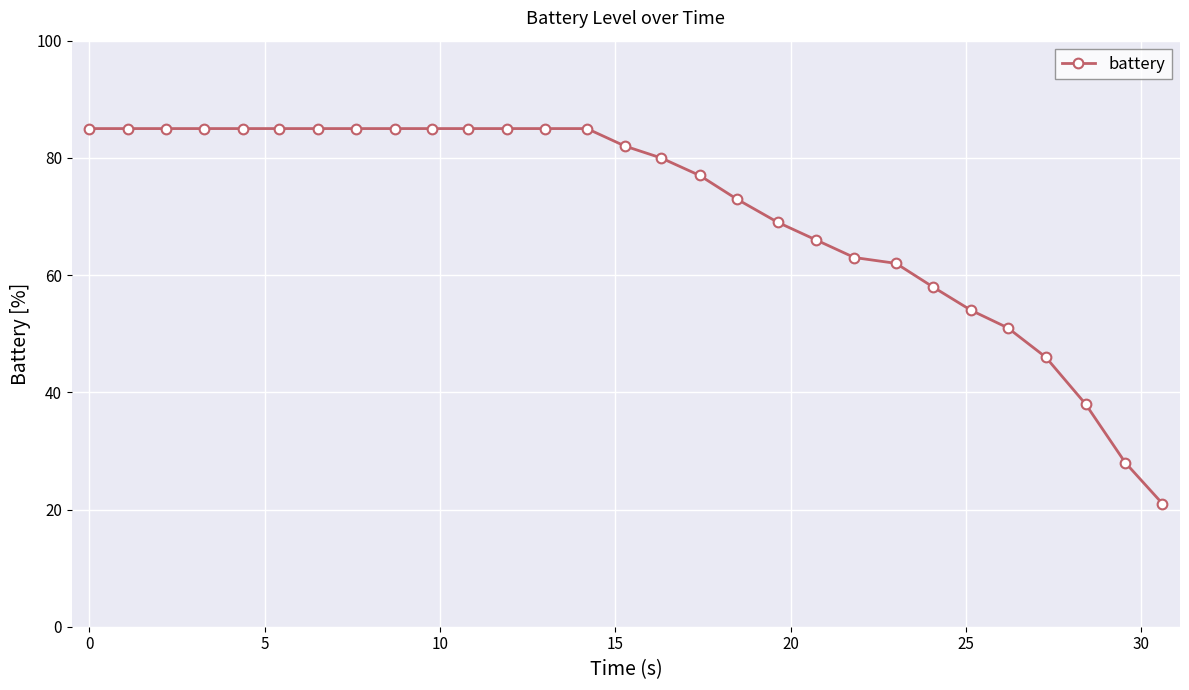

Count the number of categories in the chart.

29